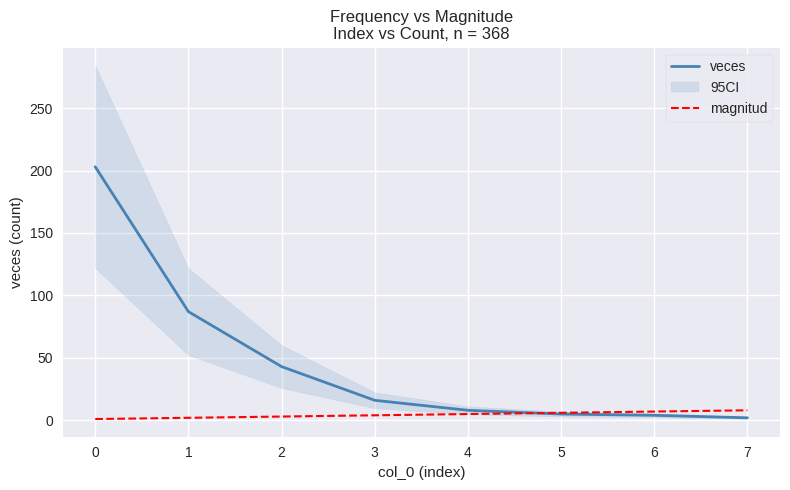

Does the chart have visible grid lines?

Yes